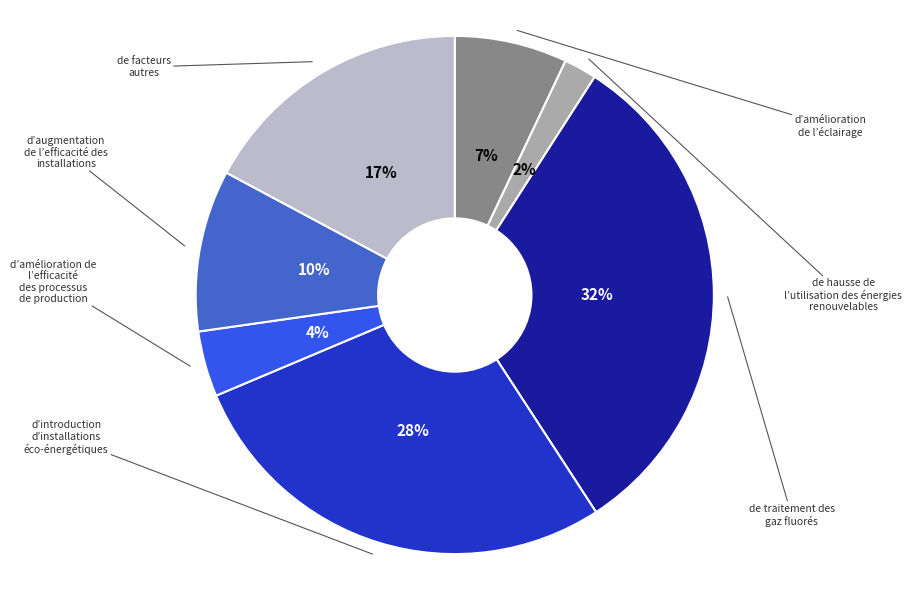

To the nearest percent, what is the difference between the largest and smallest slice percentages?

30%